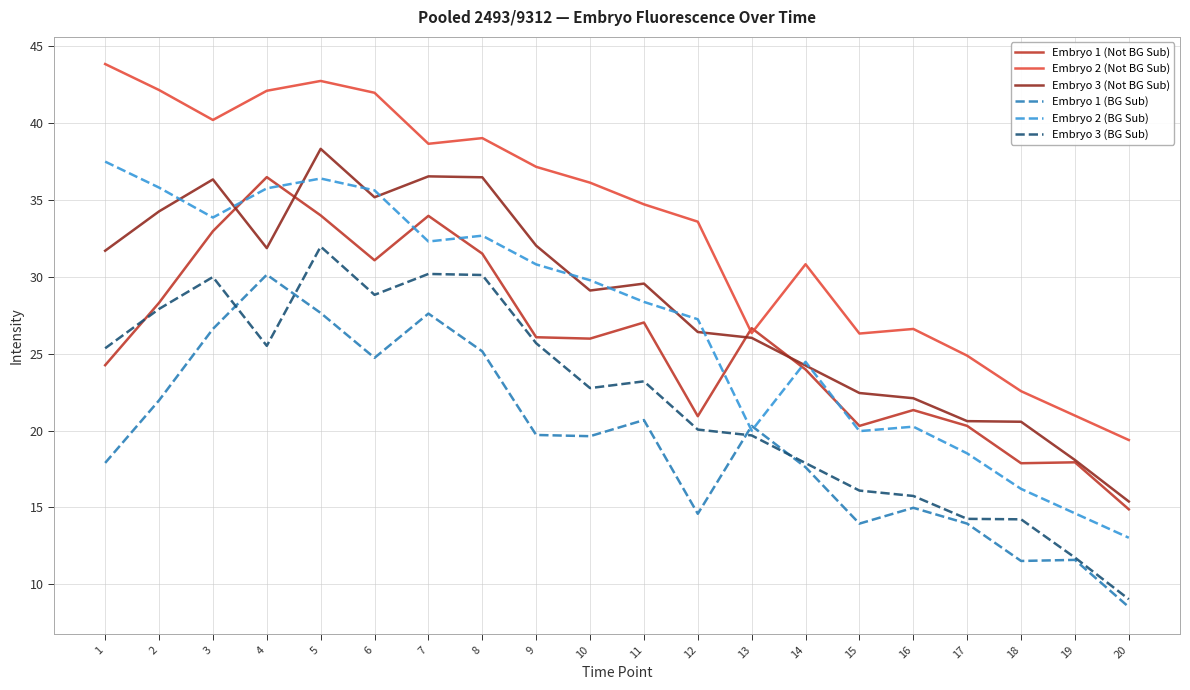

Which label corresponds to the smallest value in the chart?

20